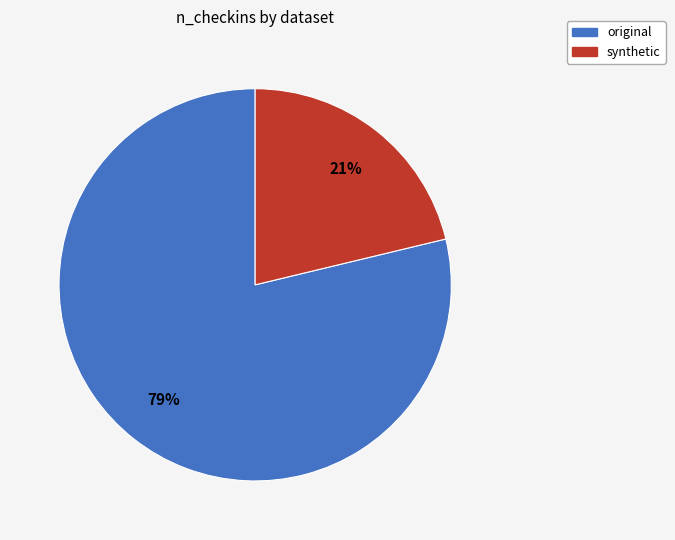

The original slice represents 72% of the pie. True or false?

False